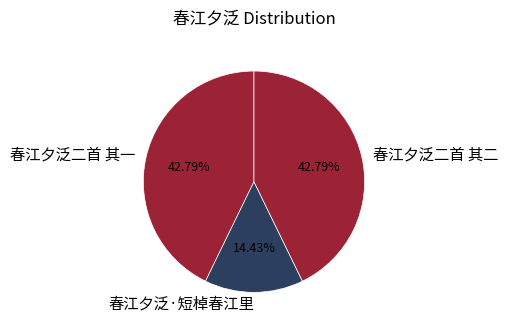

Which category has the smallest portion of the pie?

春江夕泛·短棹春江里